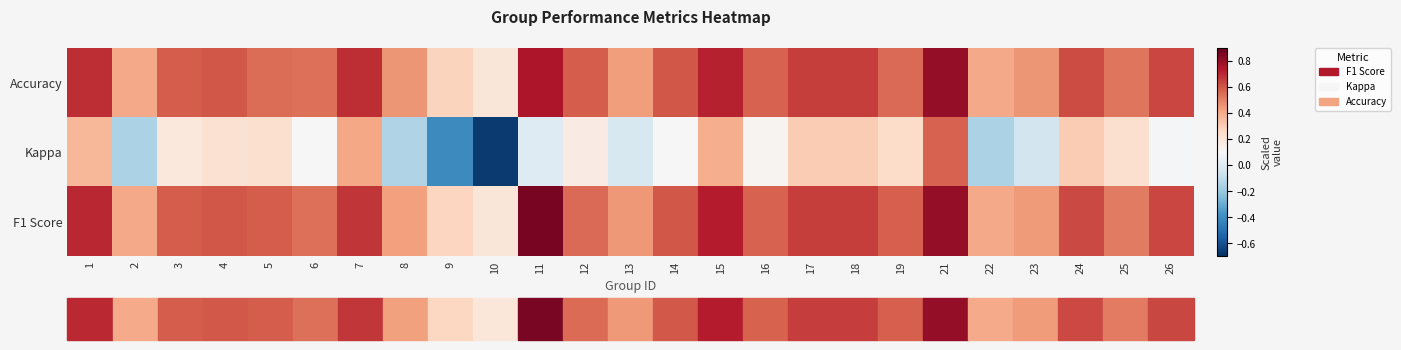

Which category has the lowest value across all series?

10